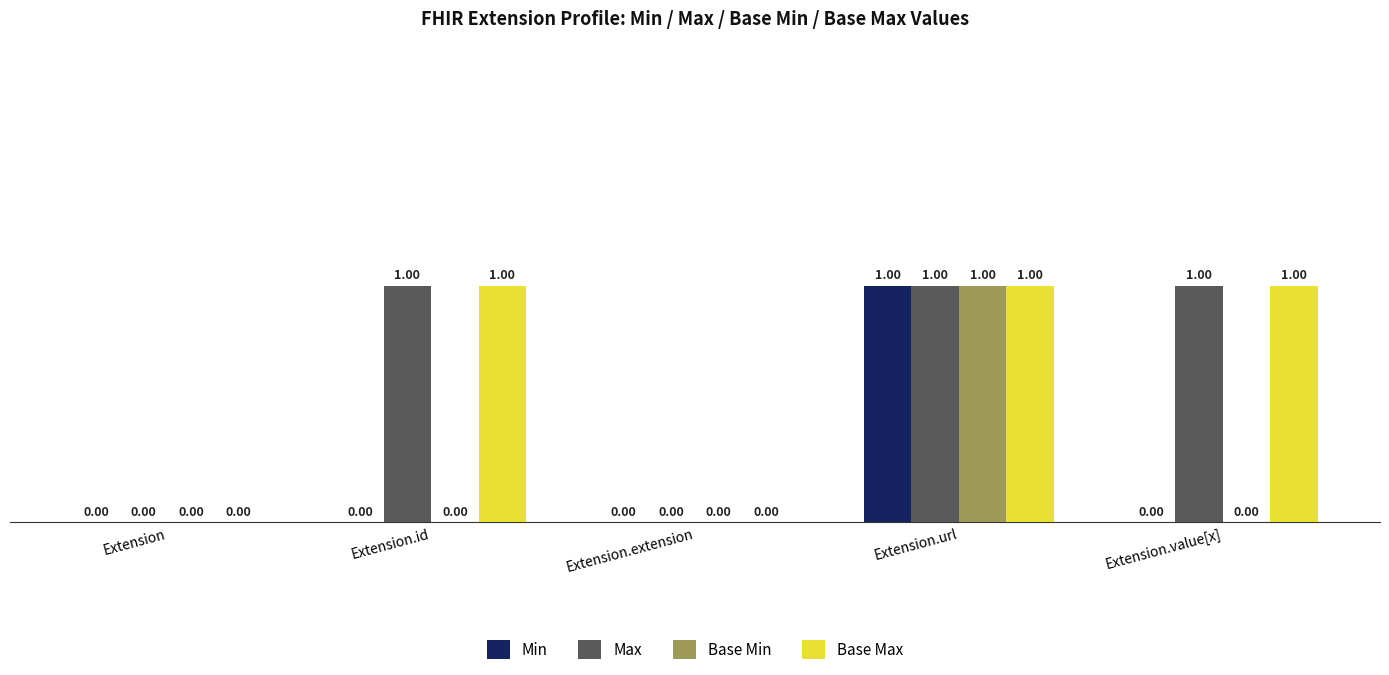

The Base Max series shows 0 at Extension.id. True or false?

False